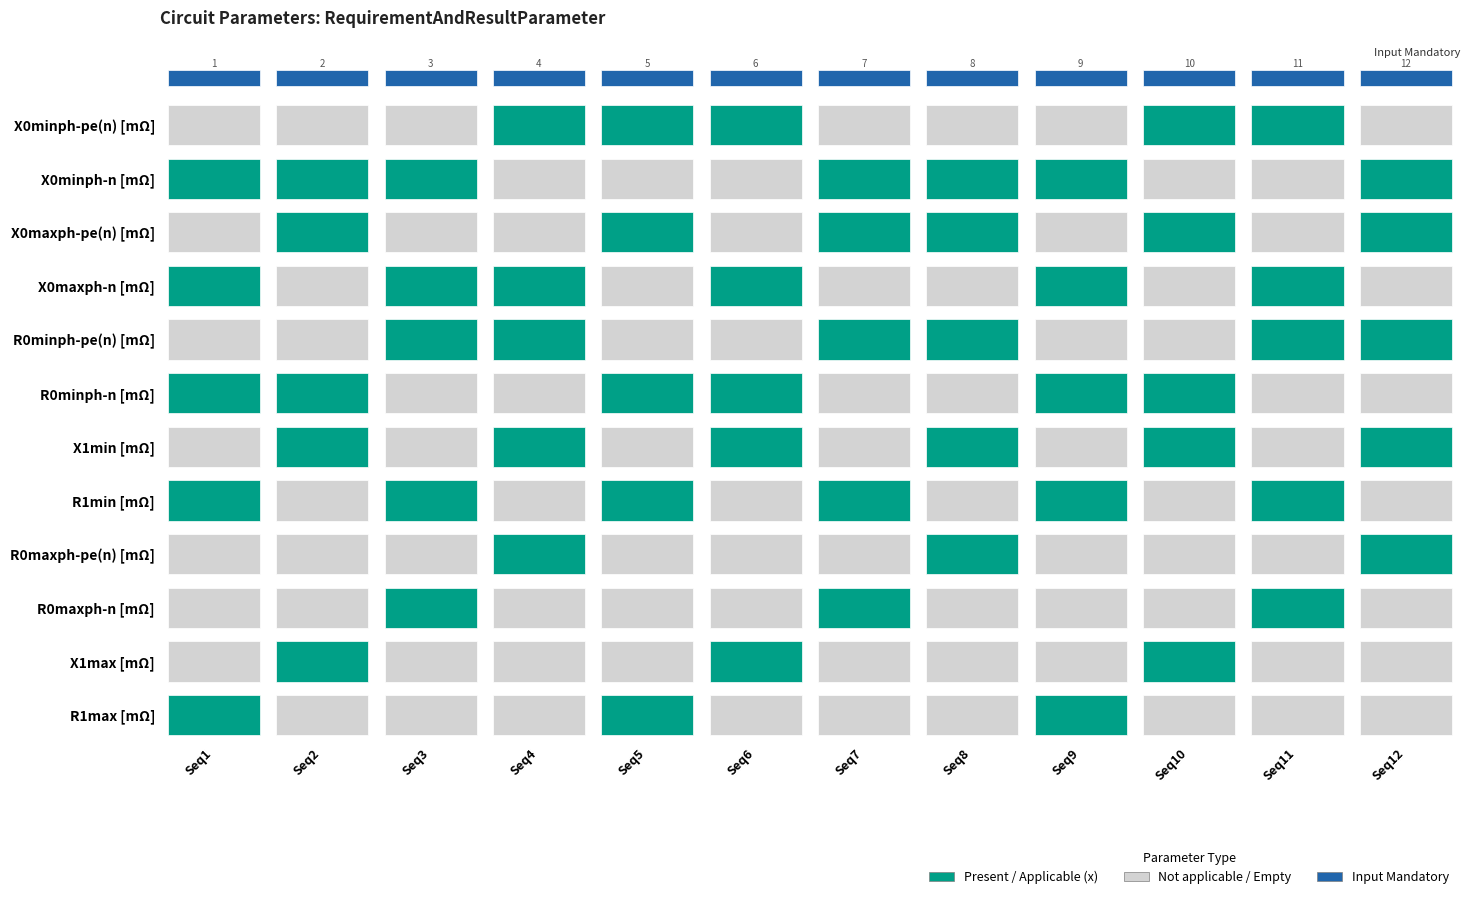

What is the difference between the highest and lowest values at 2?

2